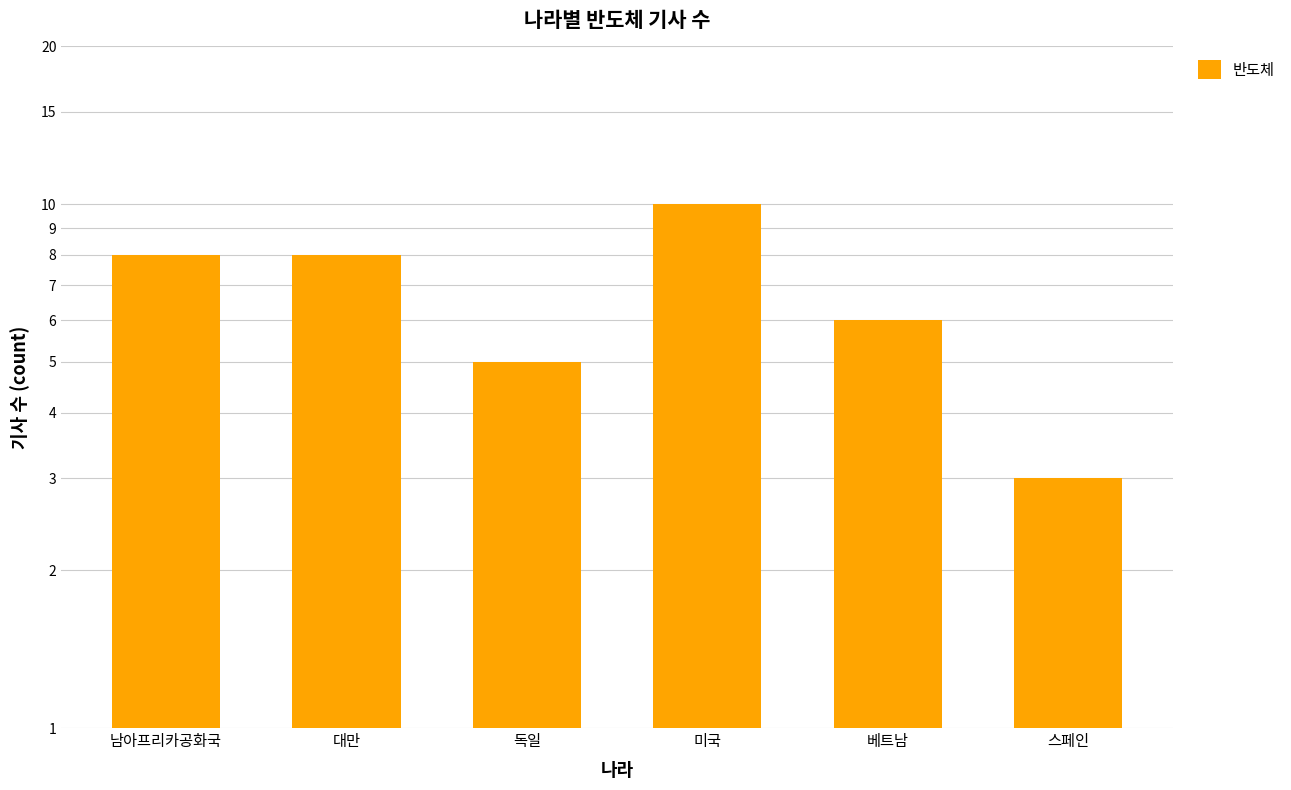

At which category does the chart reach its minimum across all series?

스페인